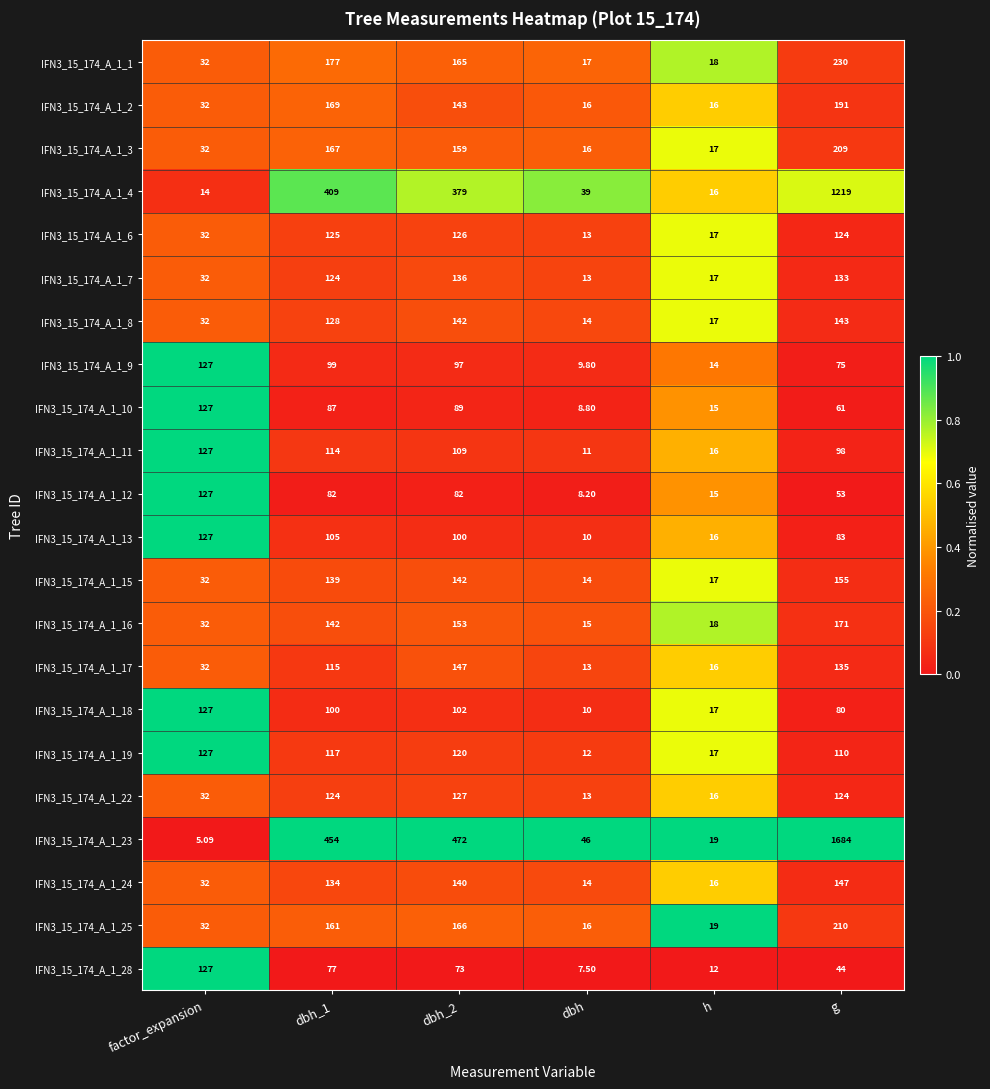

What is the difference between the highest and lowest values at dbh_1?

377.0